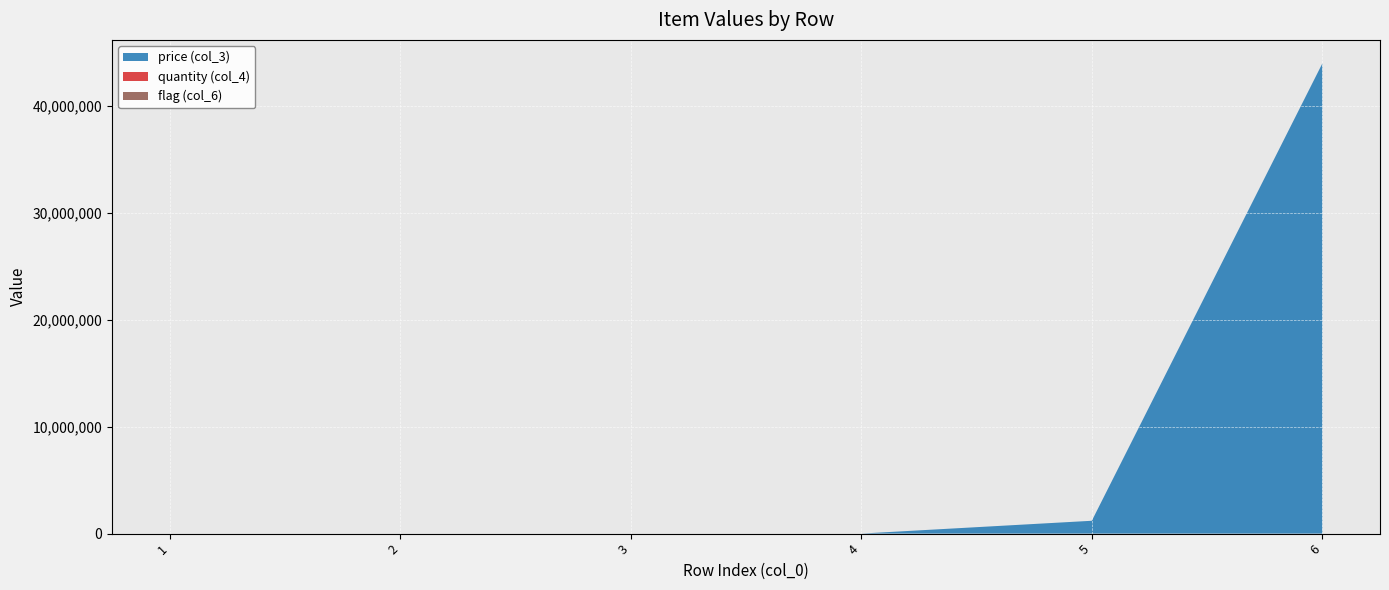

Reading right to left, extract all data points from this chart.

price (col_3): 6=44000000.0	5=1199000.0	4=11.5	3=3.0	2=3.0	1=3.0
quantity (col_4): 6=1.0	5=1.0	4=1.0	3=1.0	2=1.0	1=1.0
flag (col_6): 6=0.0	5=0.0	4=0.0	3=0.0	2=0.0	1=0.0